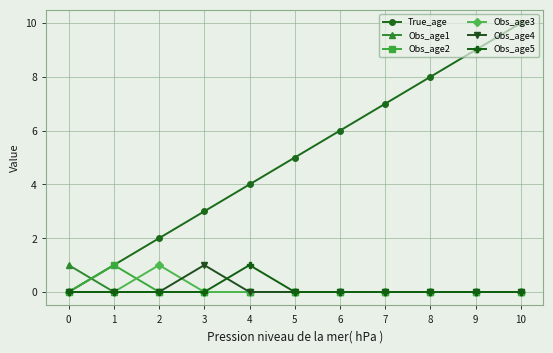

Between 1 and 10, which series saw the biggest shift?

True_age